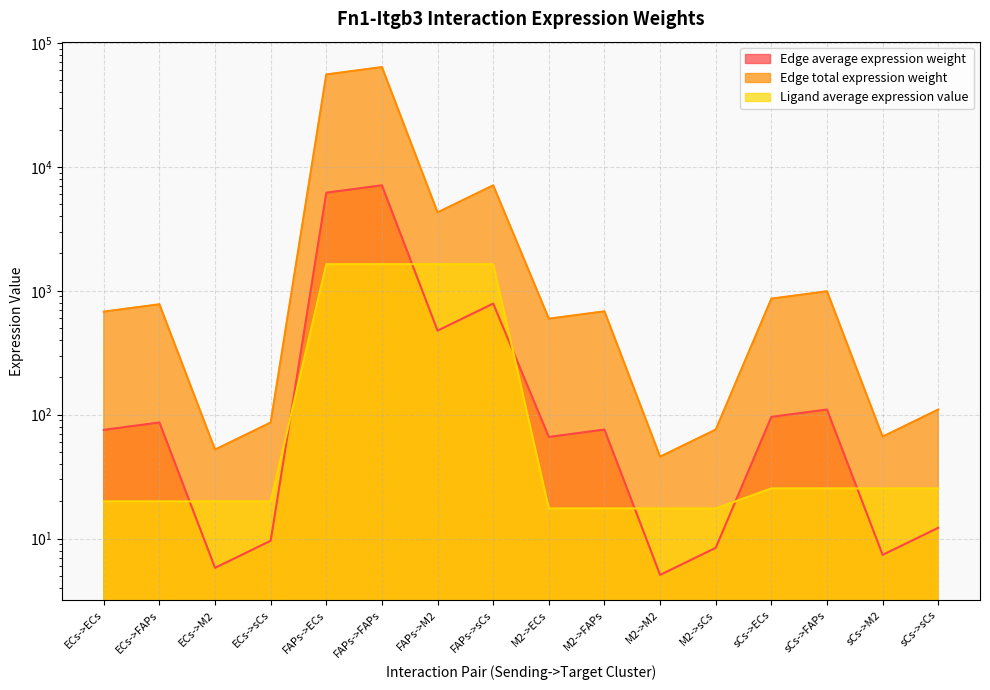

True or false: Edge total expression weight has more than 0 points higher than both neighbors.

True